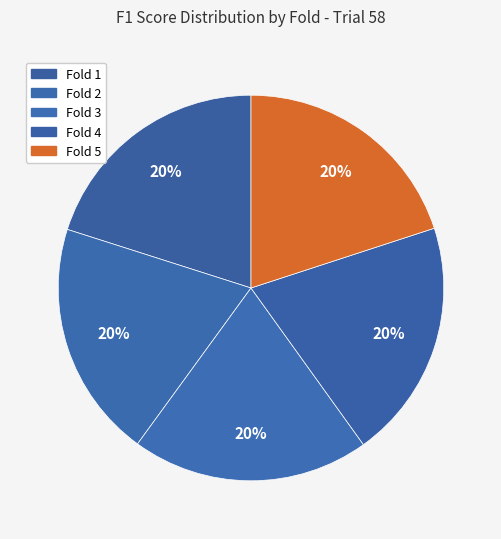

To the nearest percent, what is the combined percentage of Fold 4 and Fold 5?

40%